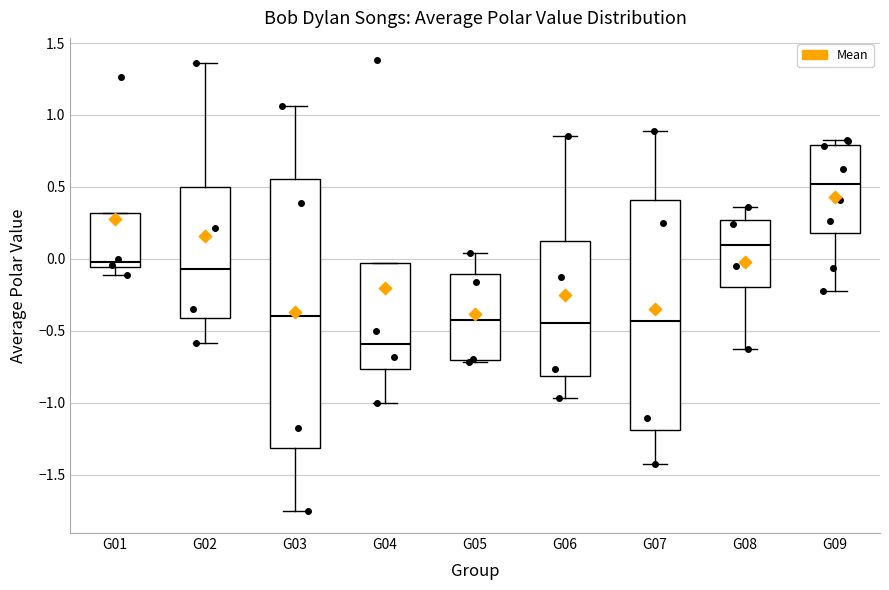

Which box is the tallest, from its lower edge to its upper edge?

G03